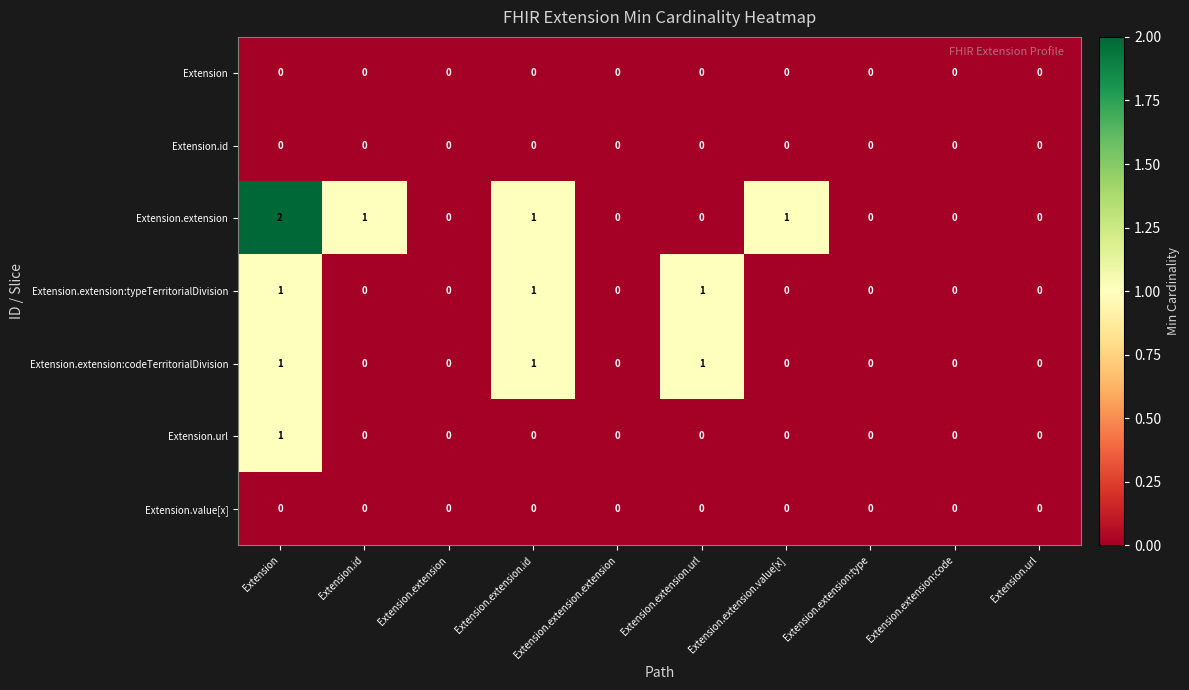

The value of Extension.extension at Extension.url is -1. True or false?

False